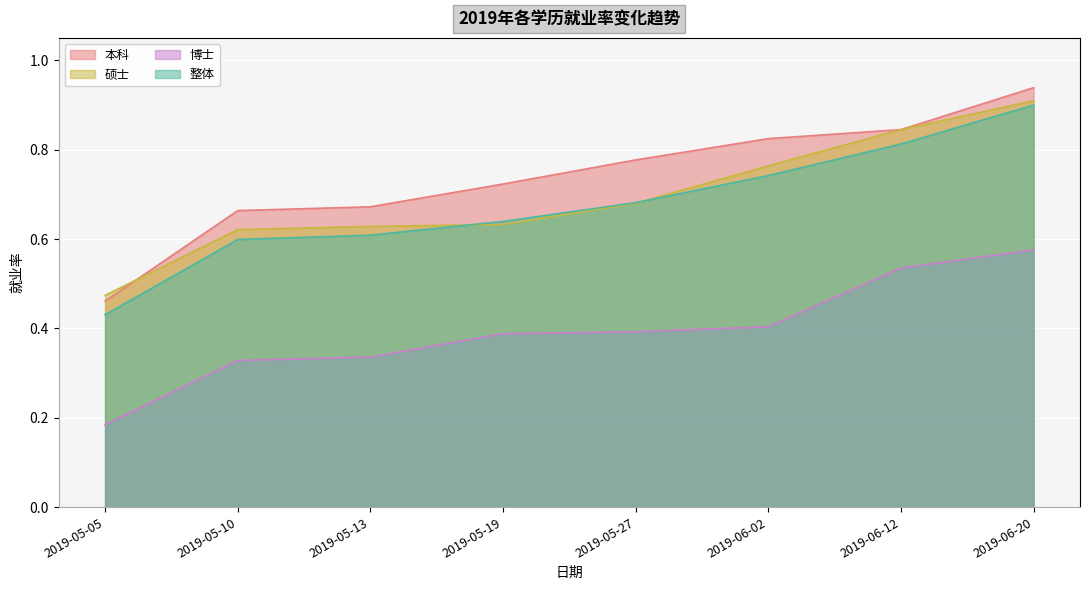

At which category is the sum across all series the highest?

2019-06-20